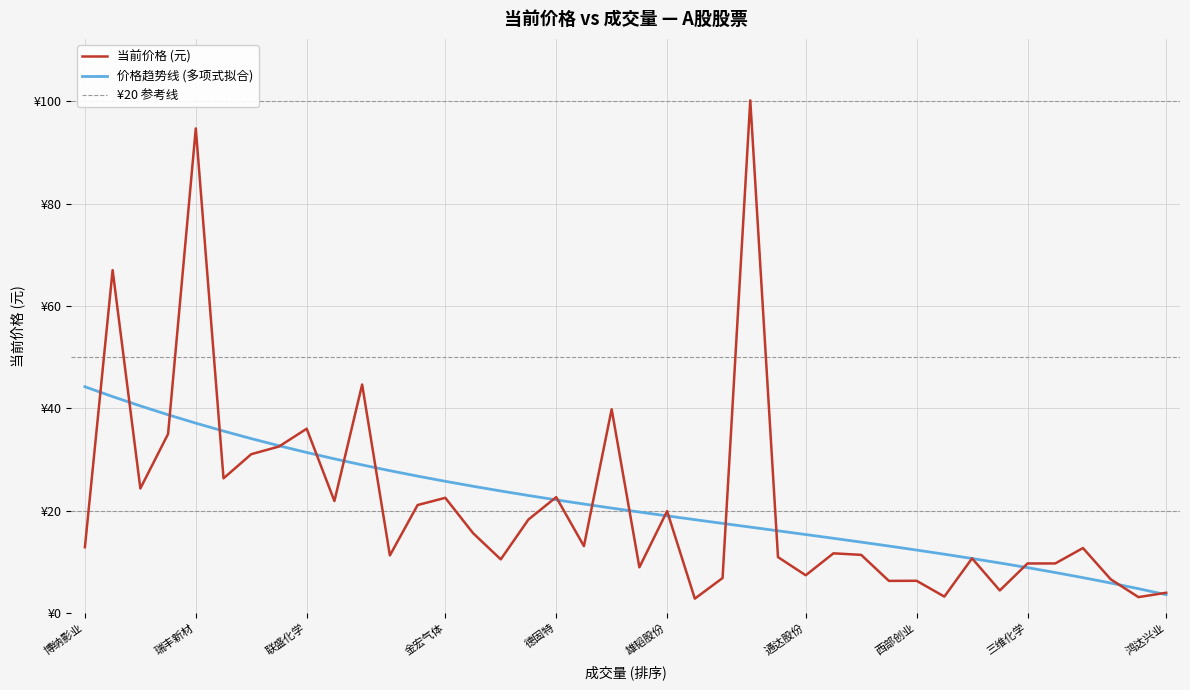

What is the average value?

21.4